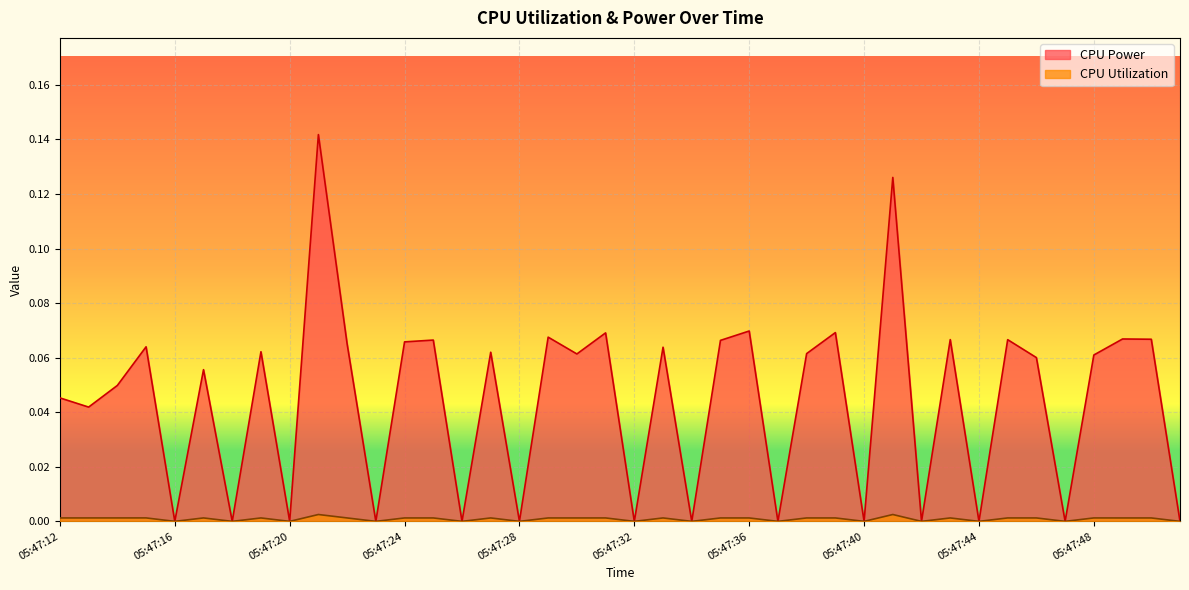

Is it true that CPU Power equals 0.0 at 05:47:27?

False